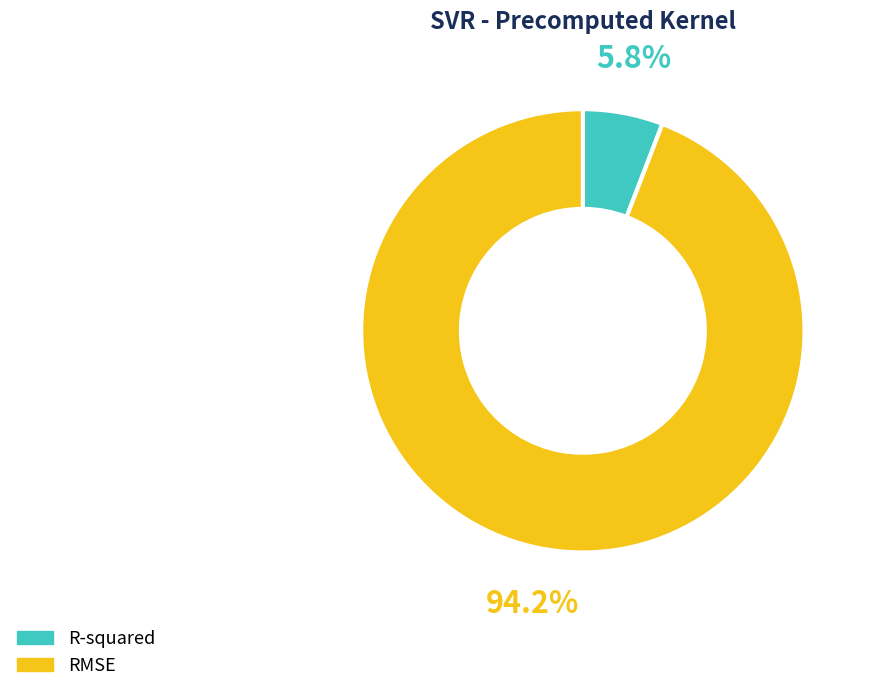

Does any single category account for the majority?

Yes